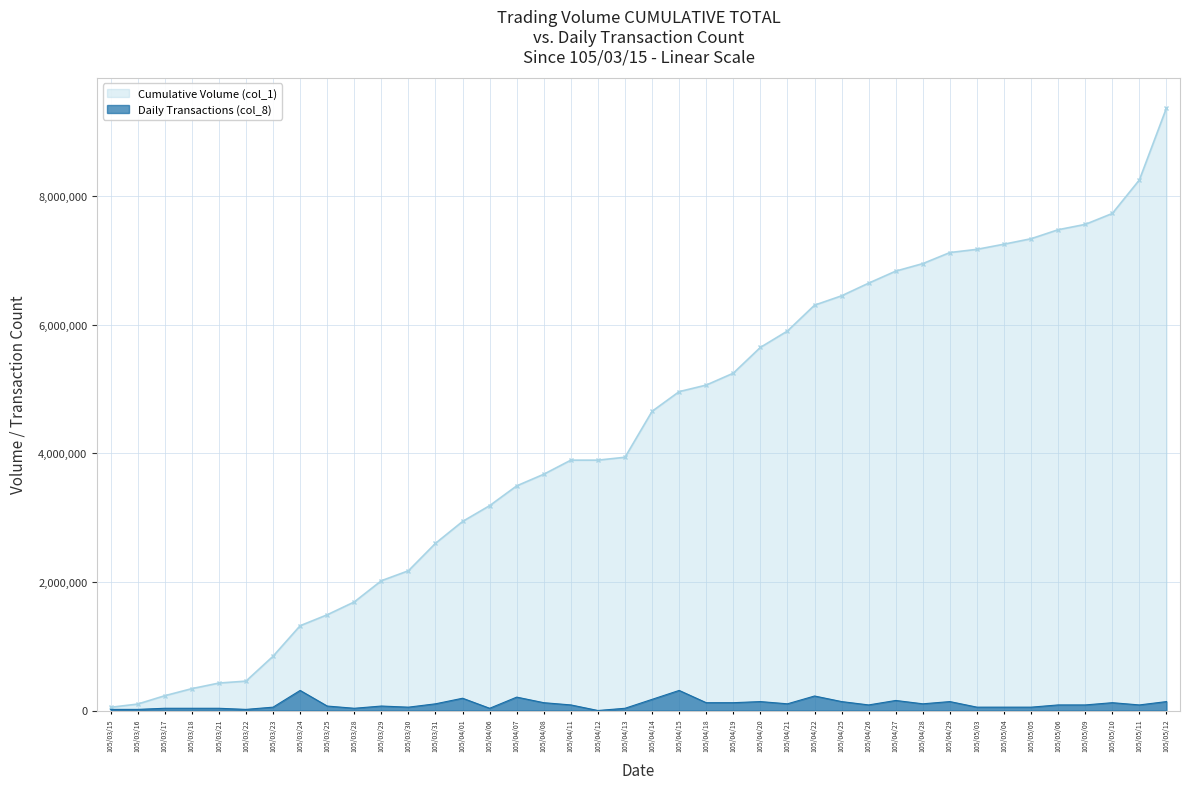

What is the maximum value shown in the chart?

9374000.0